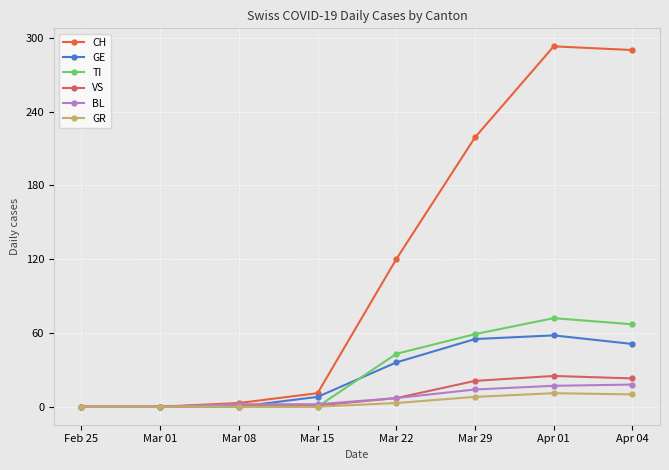

What is the value of the GR point at the 8th from the left?

10